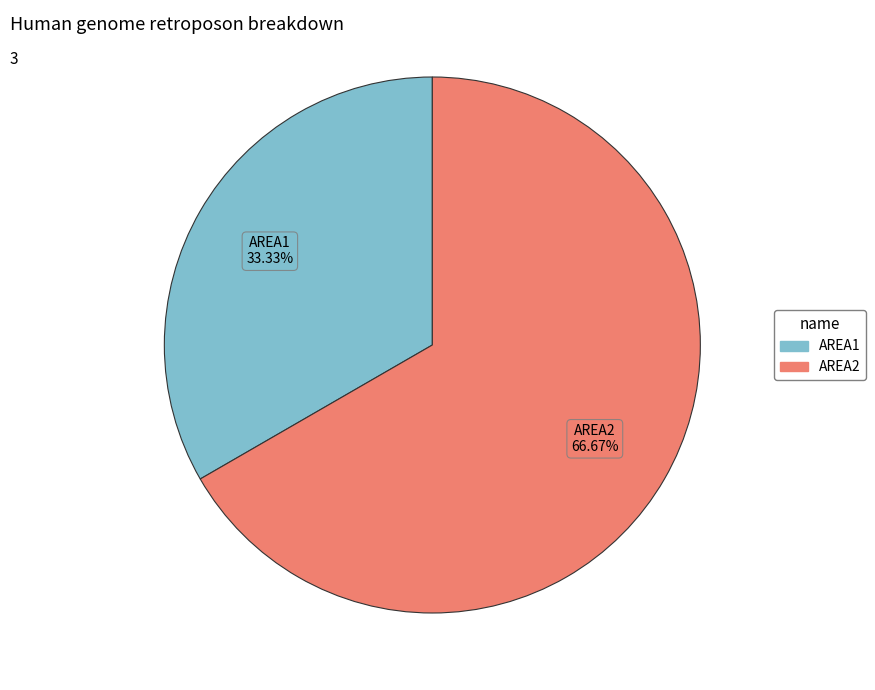

To the nearest percent, what is the difference between the AREA2 and AREA1 slice percentages?

33%